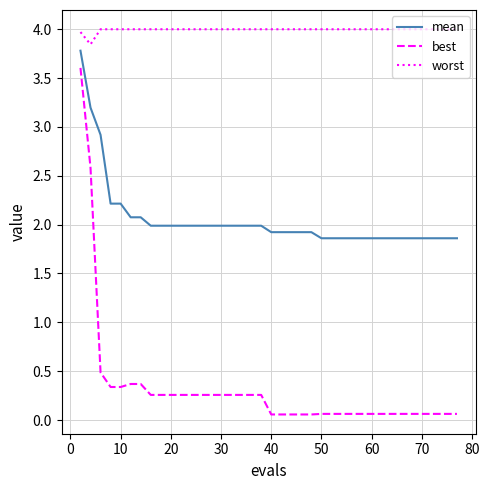

Which series has the largest range (max minus min)?

best